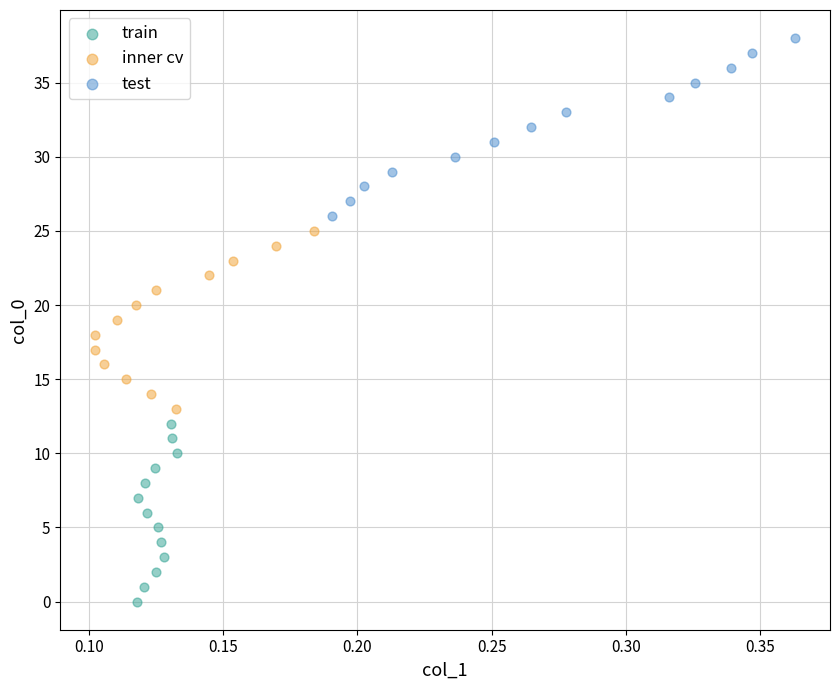

Which series reaches the maximum Y coordinate?

test